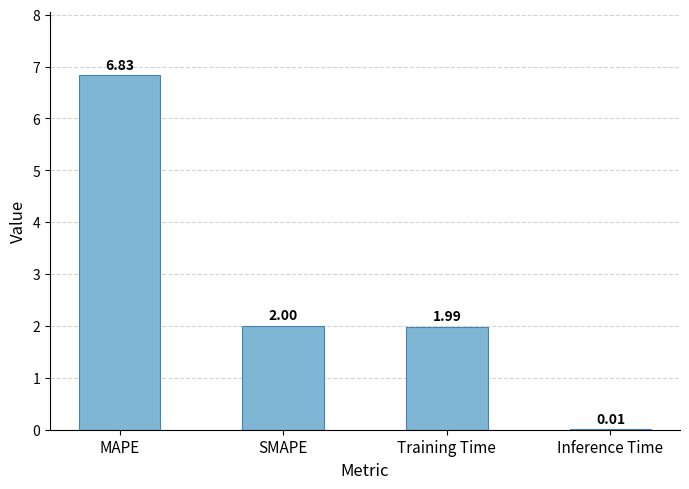

What is the sum of the values at Training Time and MAPE?

8.8